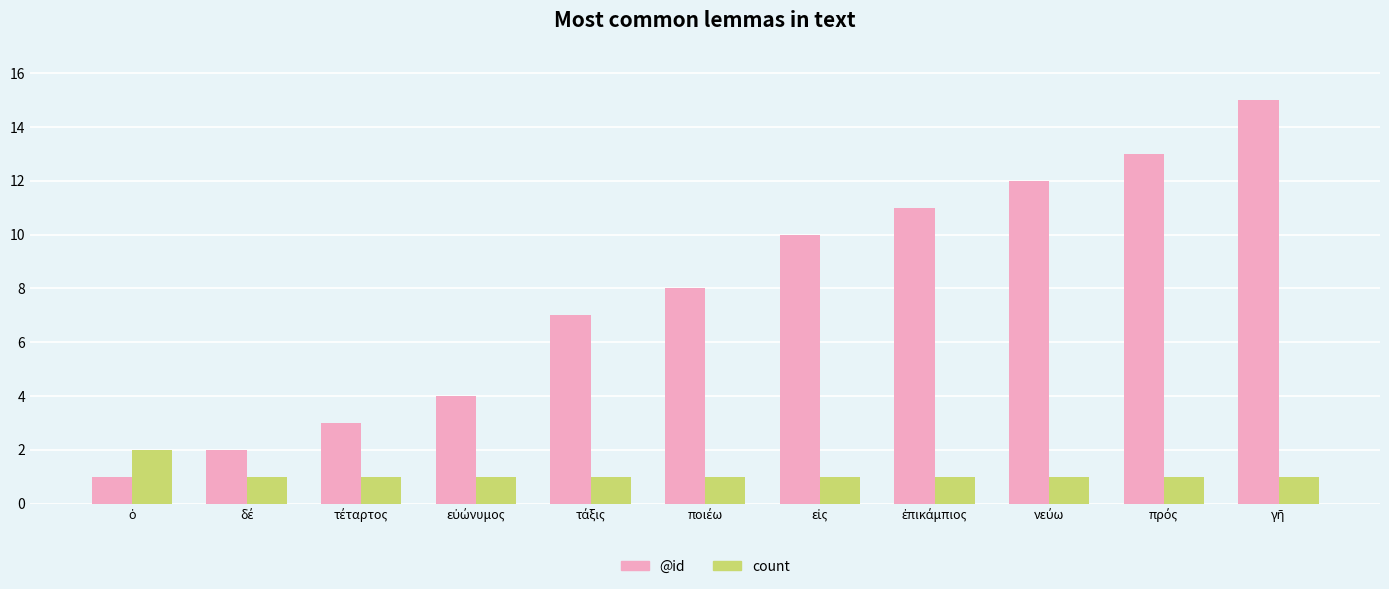

What is the difference between the maximum and minimum values in the @id series?

14